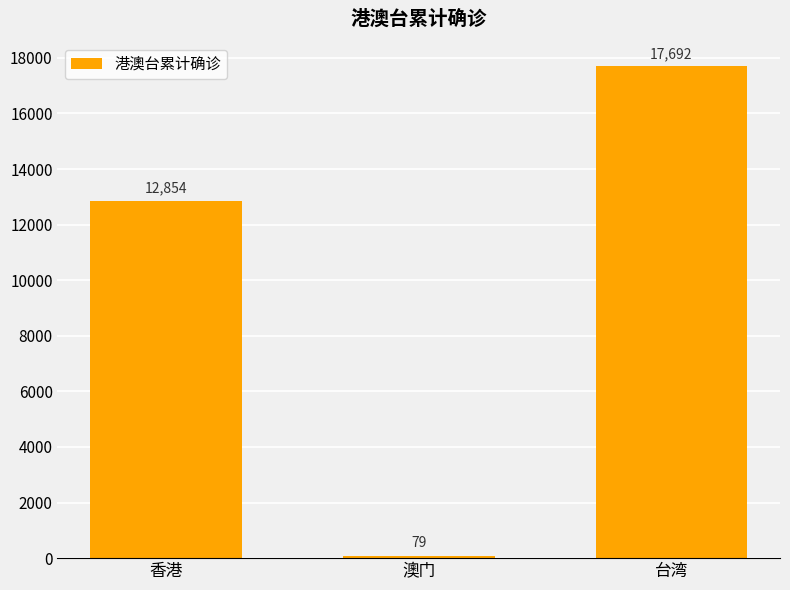

Does the chart contain stacked bars?

No